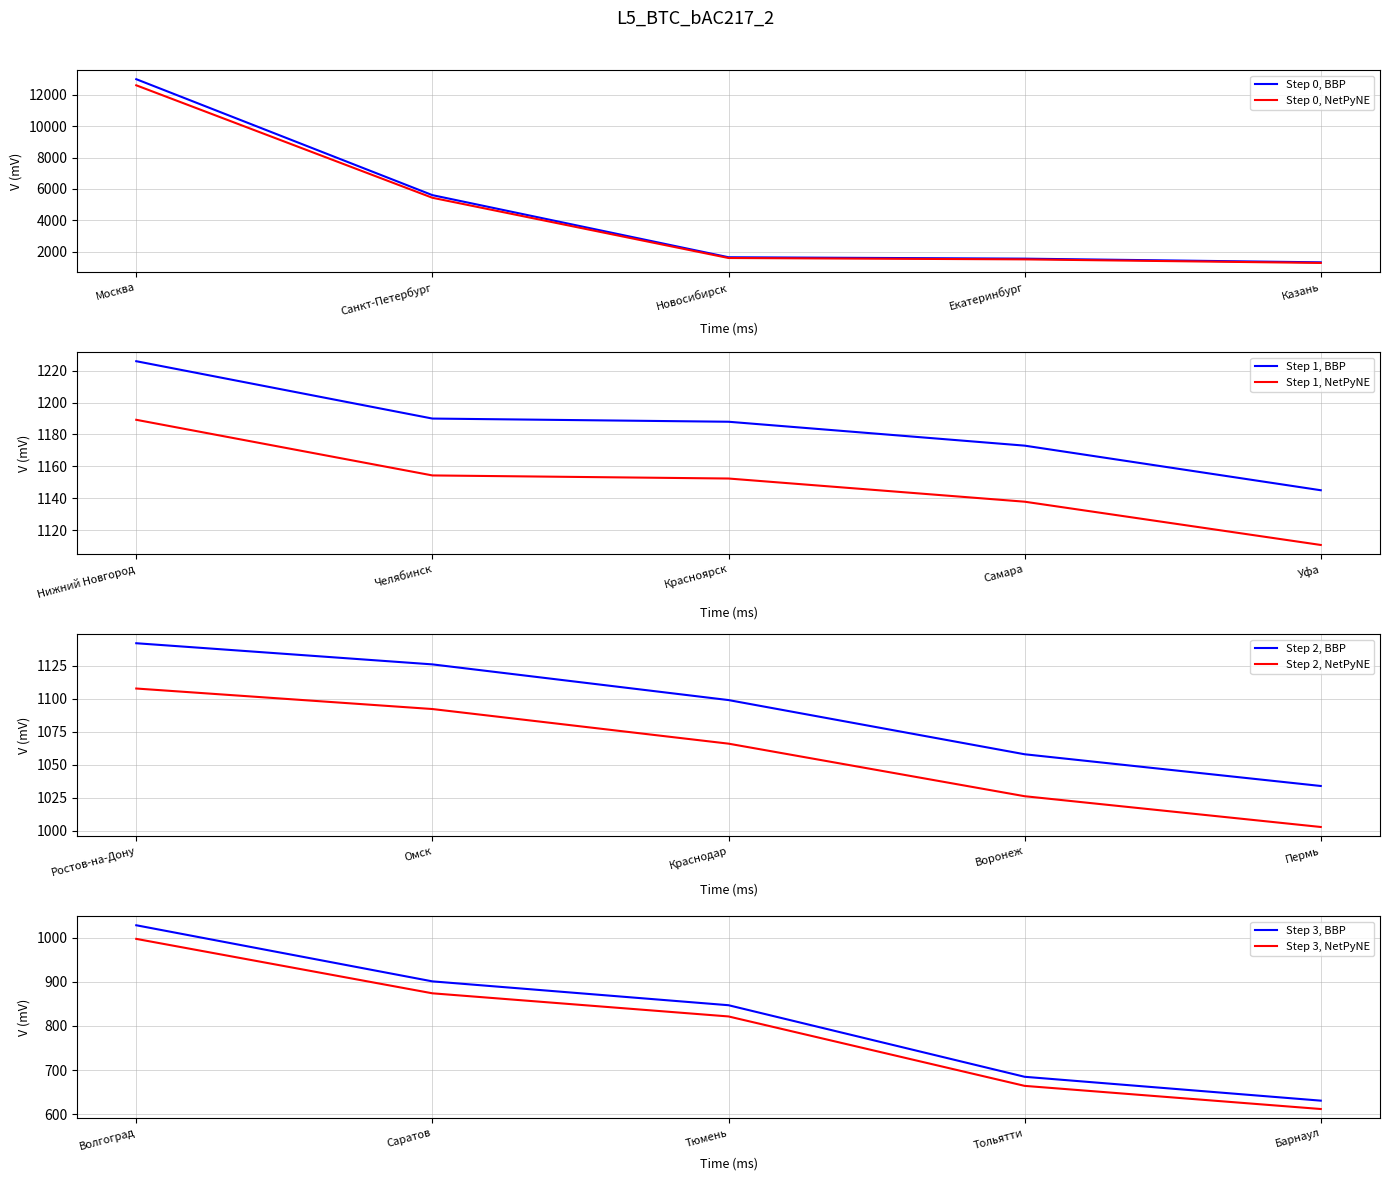

True or false: the data has more than 0 interior local peaks.

False